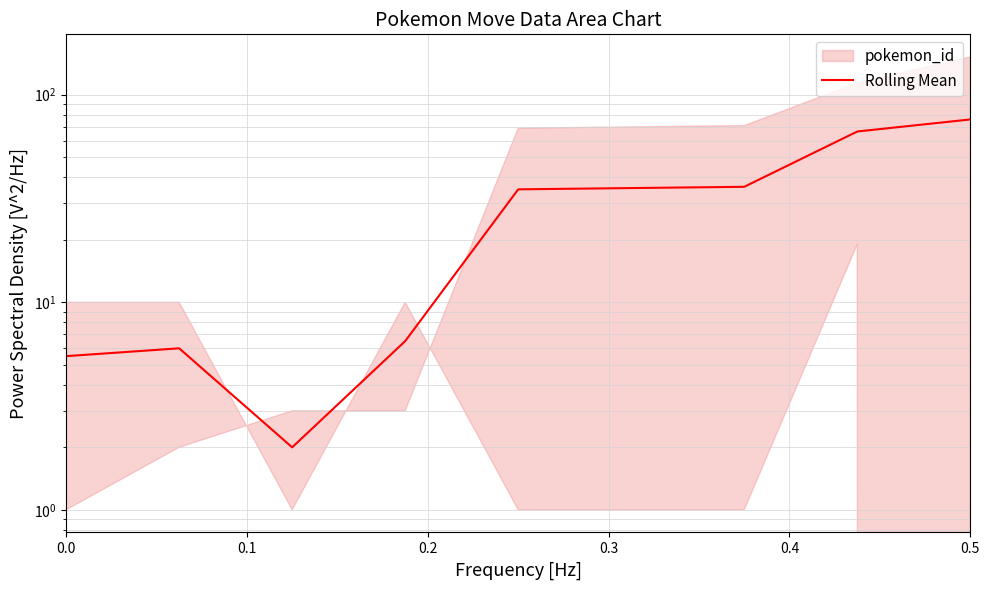

What is the change in value from 0.3 to 8?

+69.5